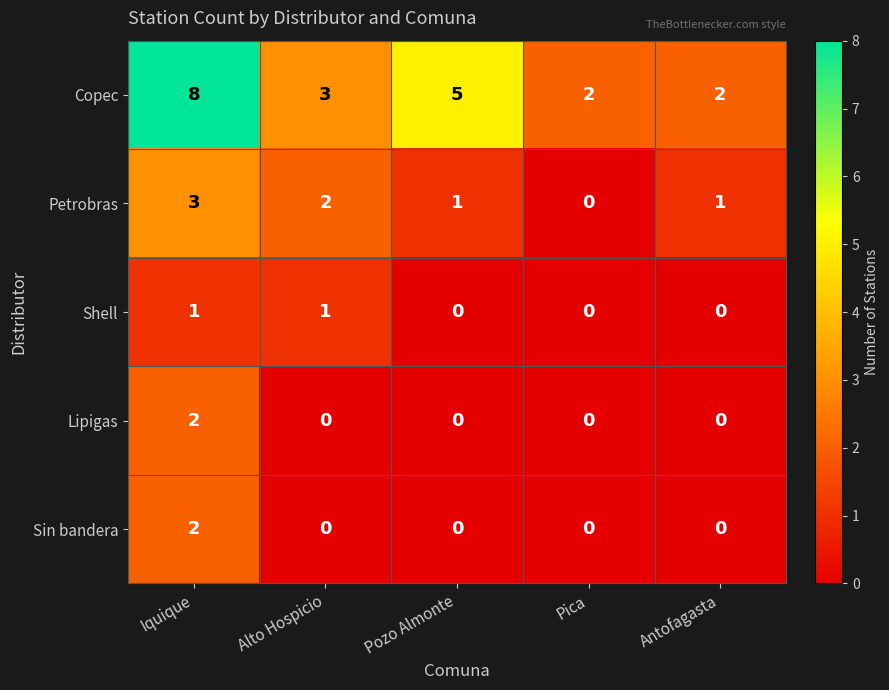

Which series has the widest spread of values?

Copec